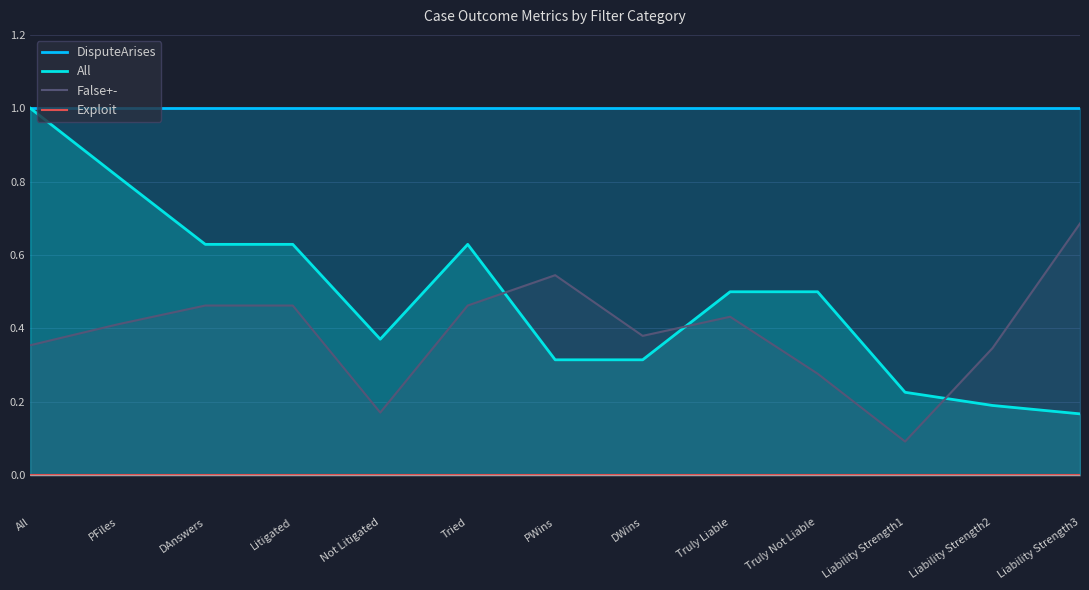

At Not Litigated, list the series in order from smallest to largest.

Exploit, False+-, All, DisputeArises